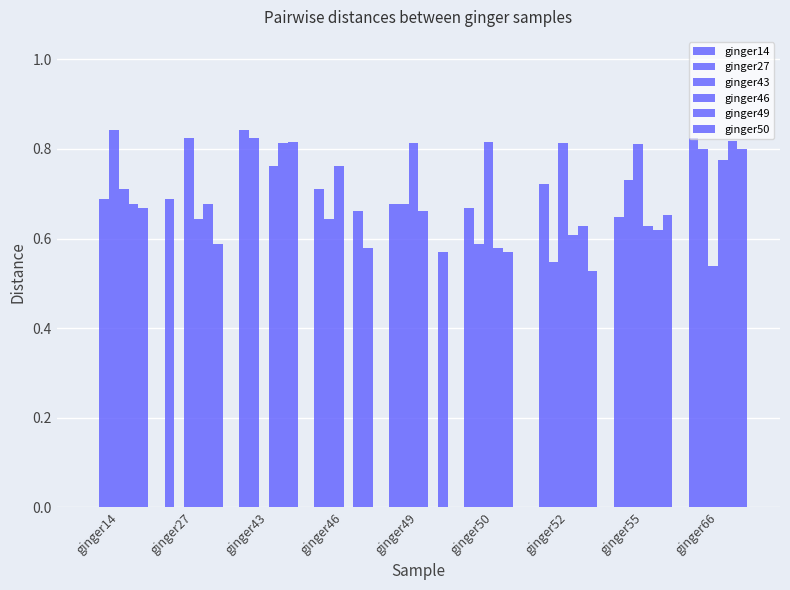

At which label is ginger50 closest to 0?

ginger50